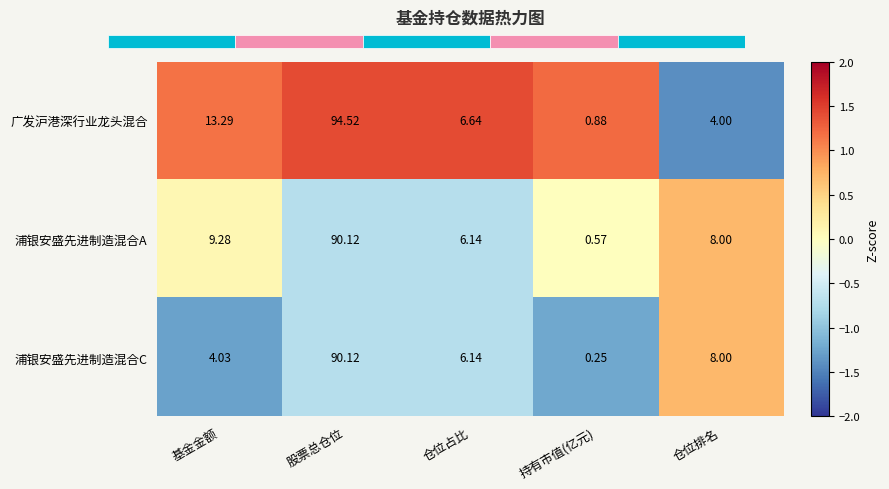

Is the value of 浦银安盛先进制造混合C at 基金金额 greater than the value of 广发沪港深行业龙头混合 at 仓位占比?

No